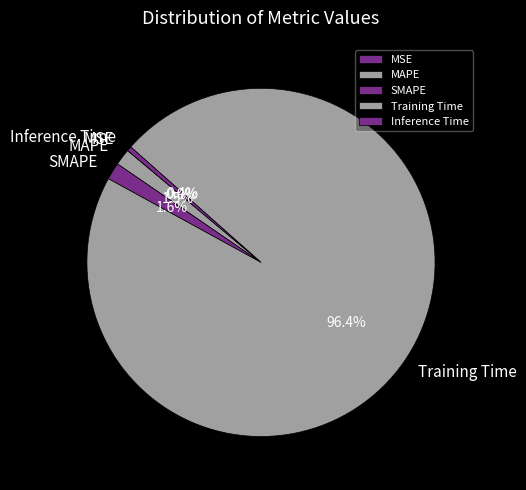

Which slice is the largest?

Training Time